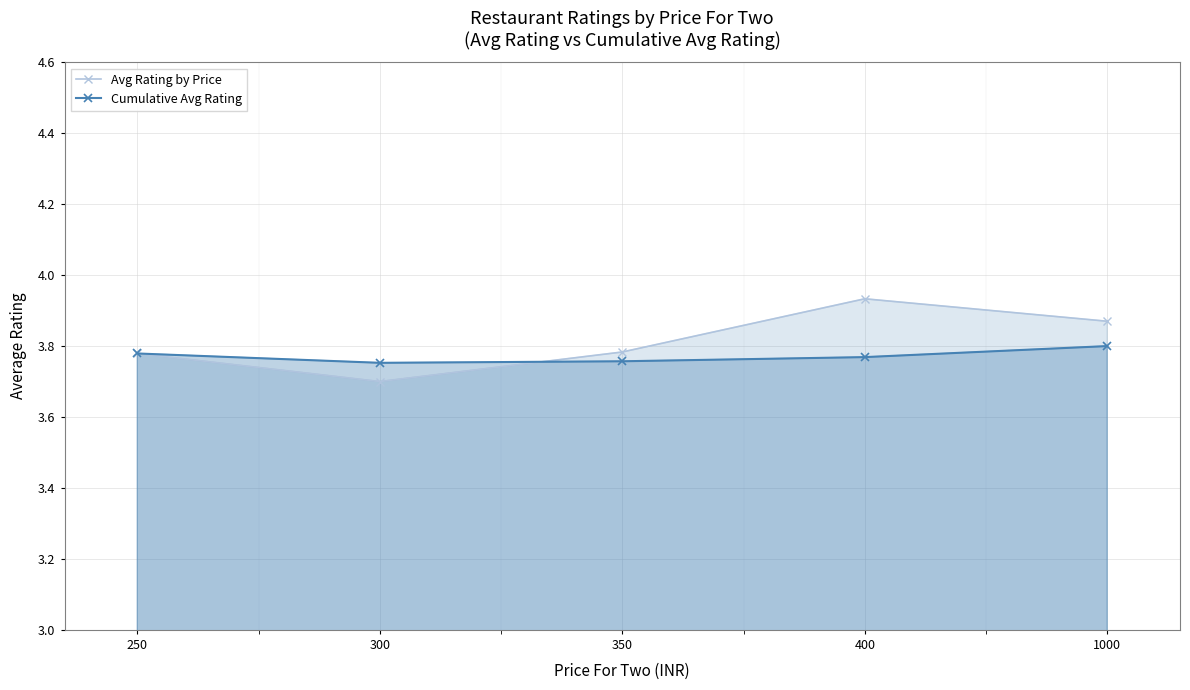

Which series has the widest spread of values?

Avg Rating by Price